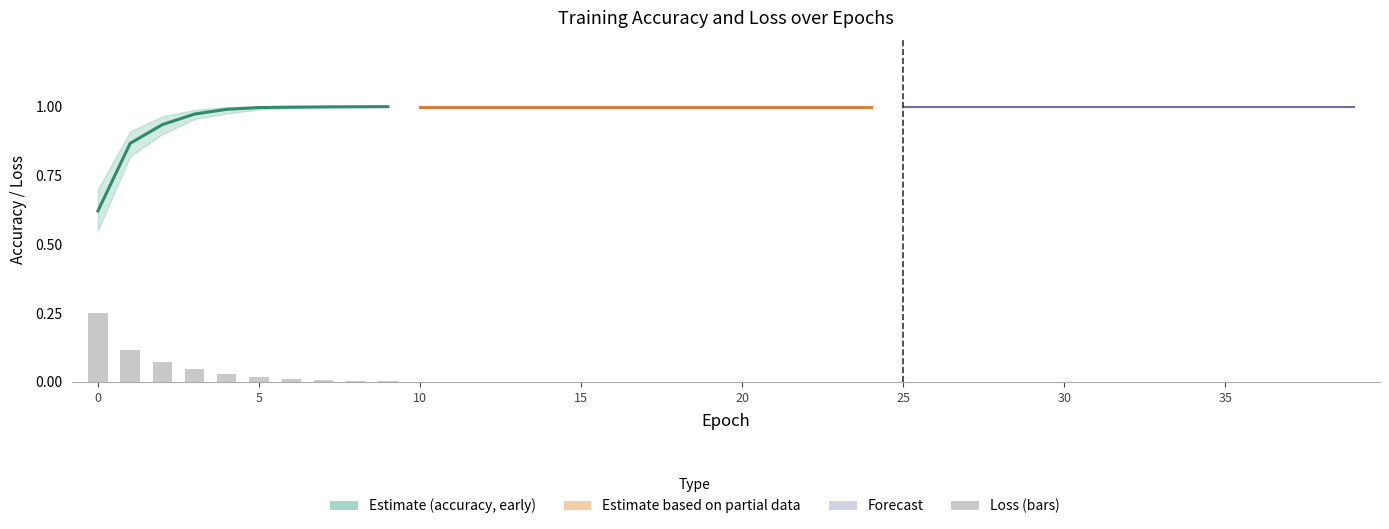

Is the value of loss at 17 greater than the value of accuracy_upper at 29?

No